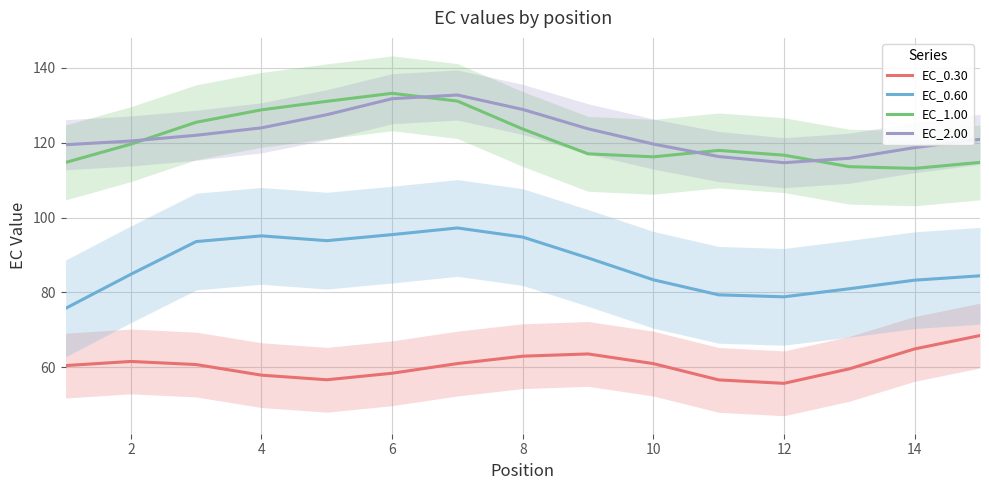

What is the minimum value for EC_0.30?

55.7